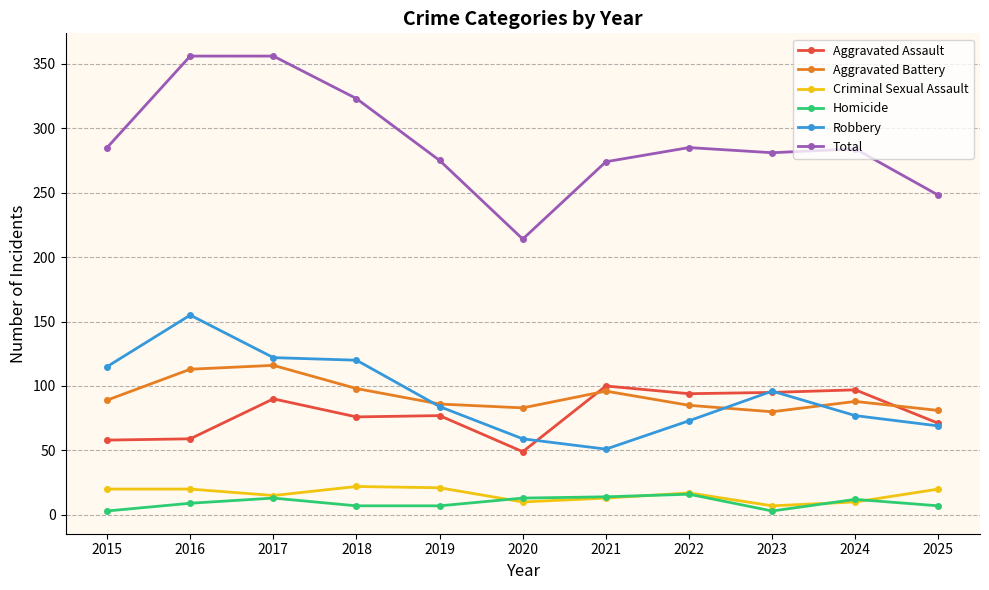

What is the sum of all Criminal Sexual Assault values?

175